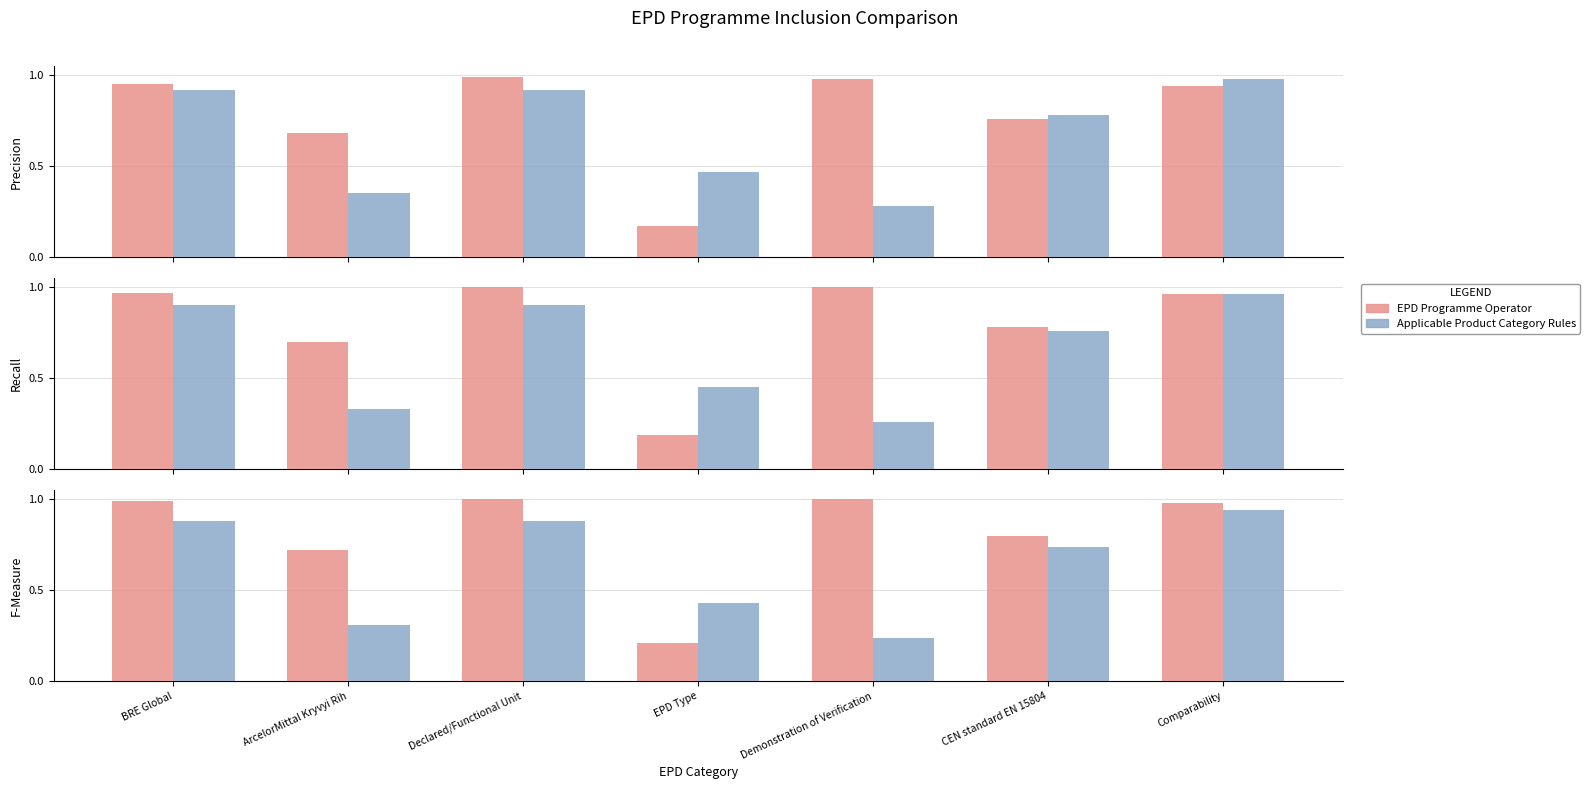

What is the spread (max minus min) of values at BRE Global?

0.1